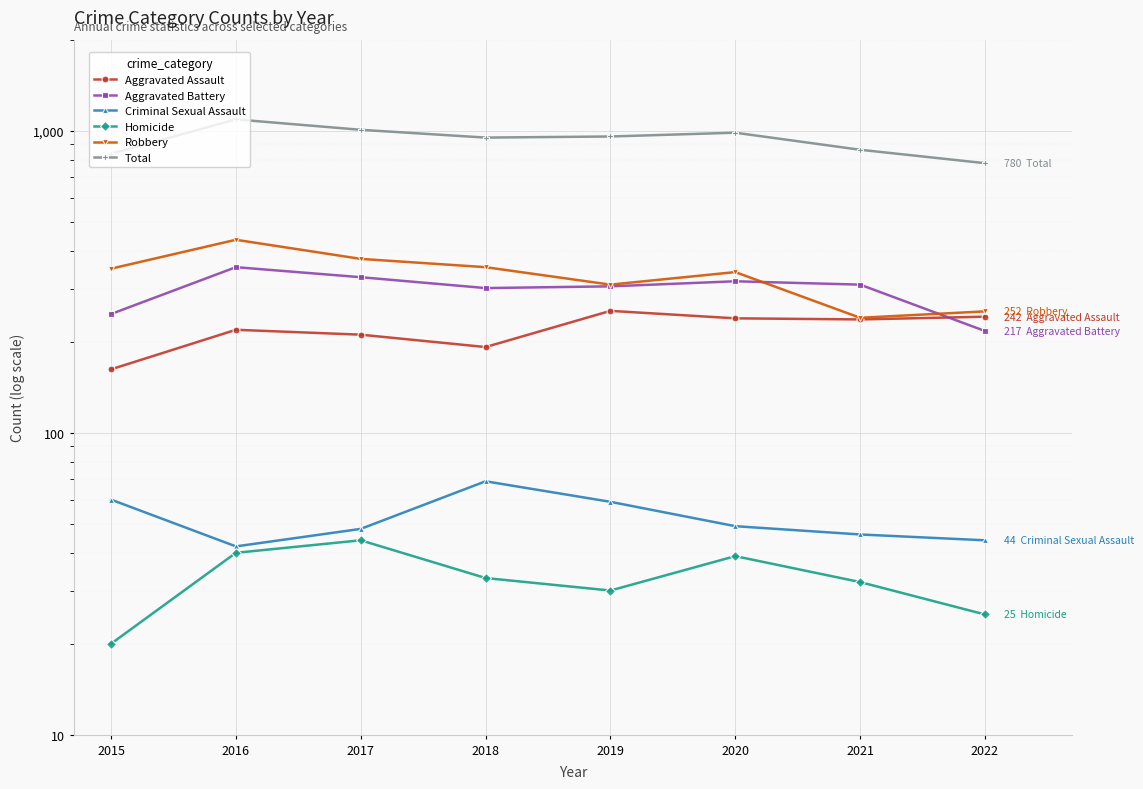

How many distinct data groups are displayed?

6